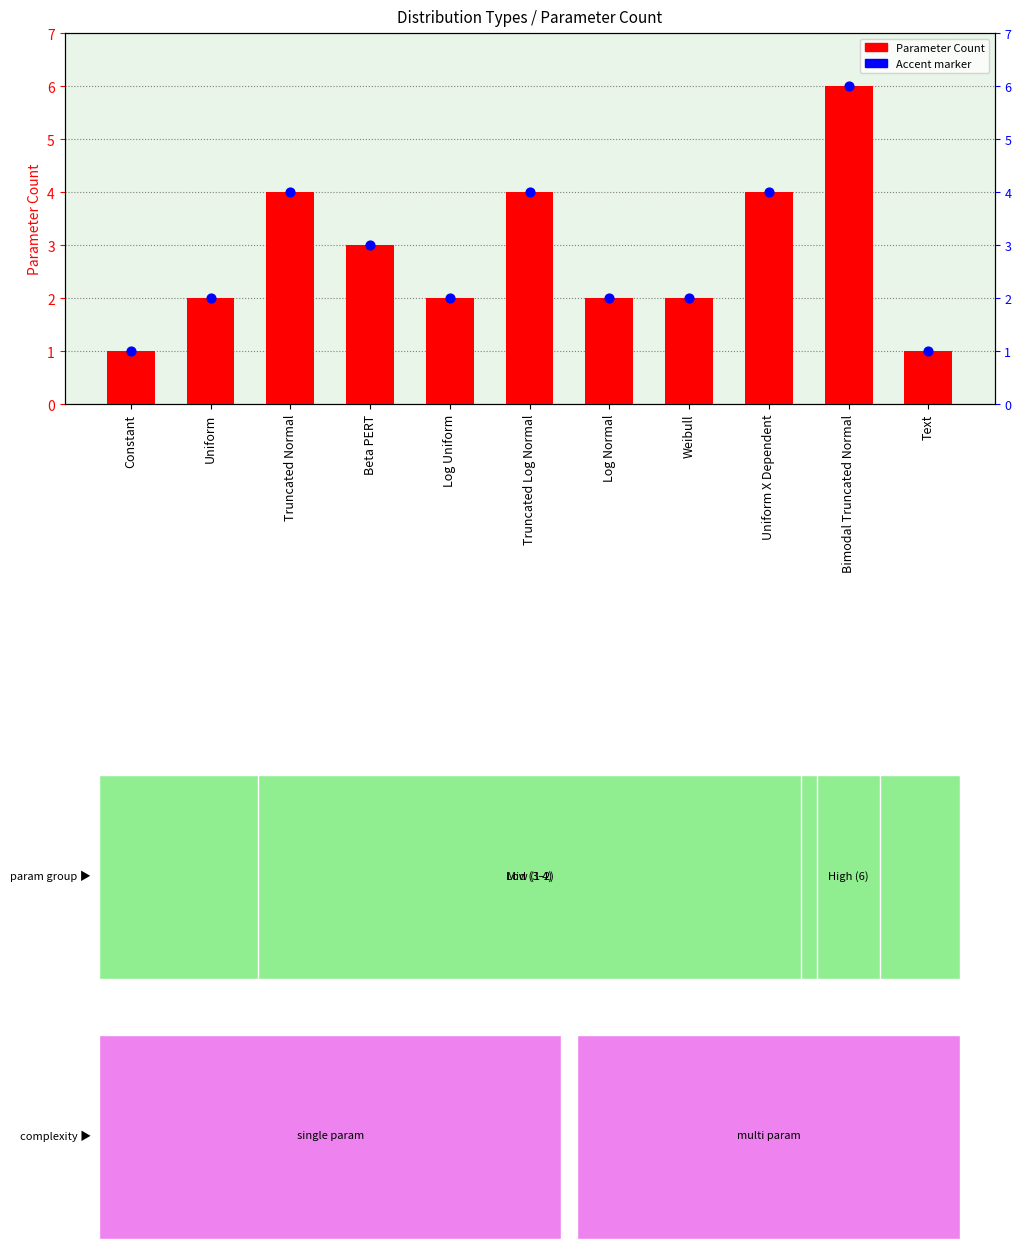

Approximately how many times larger is the value at Log Normal compared to Constant?

2.0